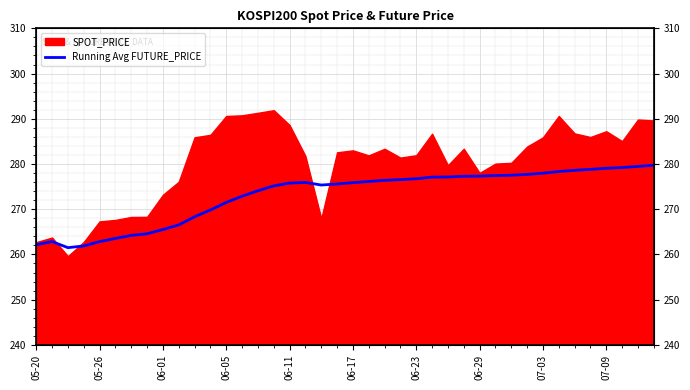

Is it true that the value at 33 is 162.9?

False